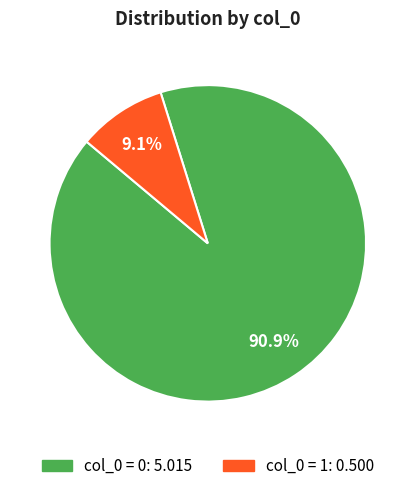

Does any single category account for the majority?

Yes